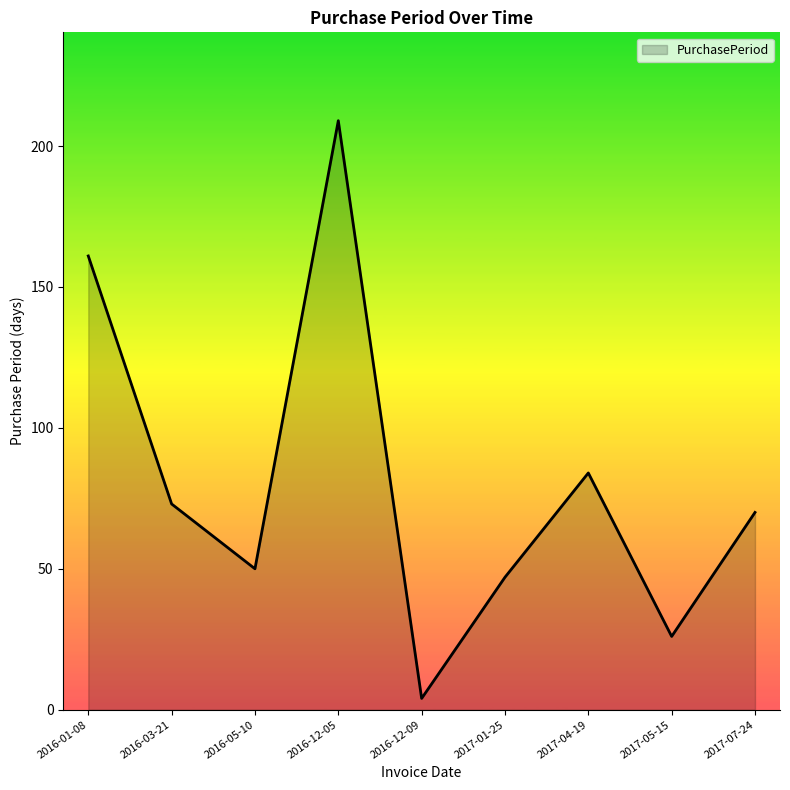

Which label corresponds to the largest value in the chart?

2016-12-05